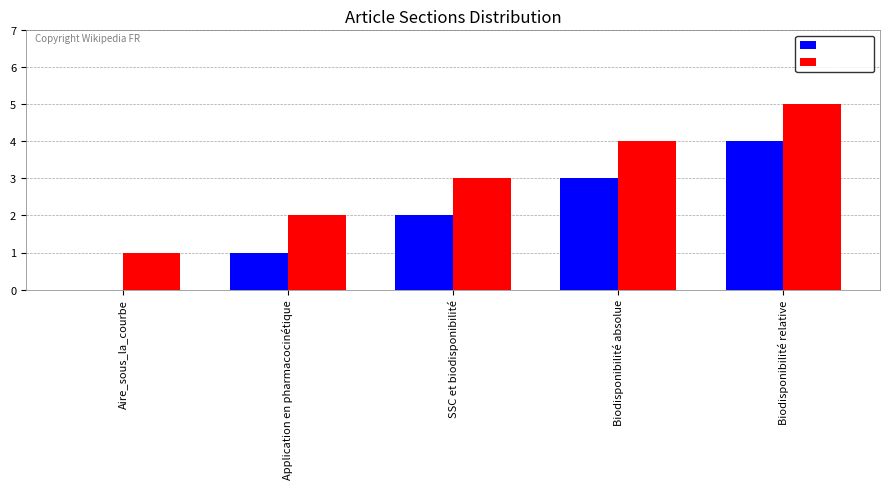

Which label corresponds to the largest value in the chart?

Biodisponibilité relative